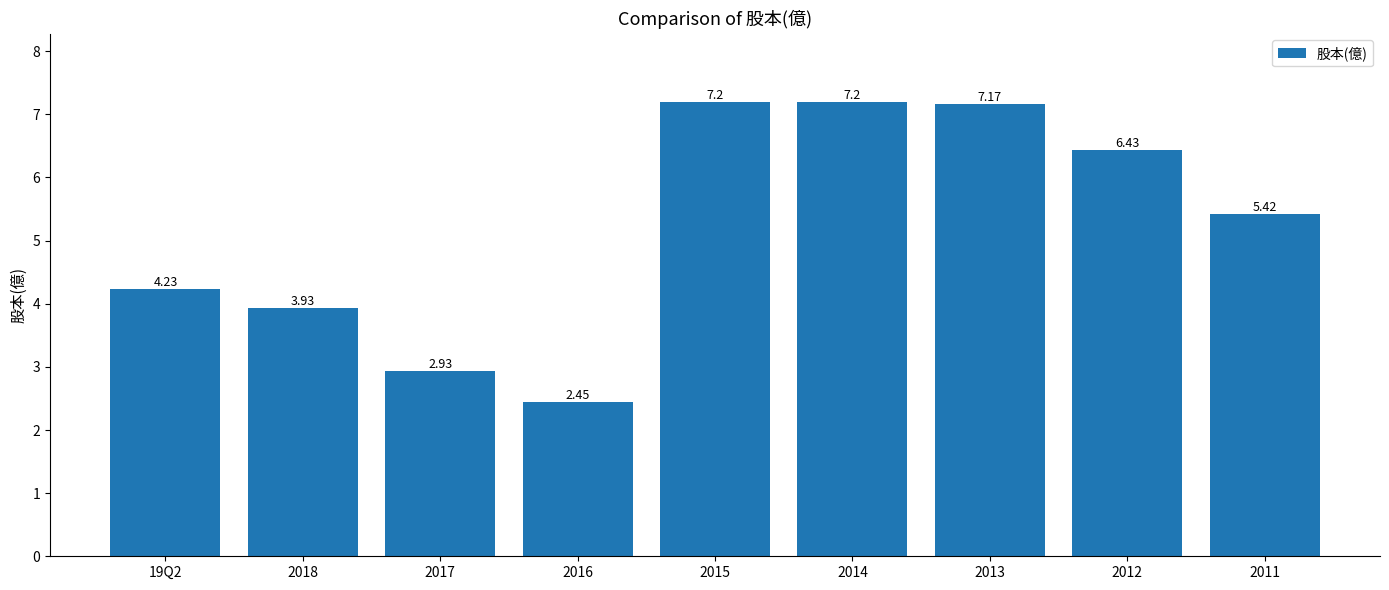

What is the difference between the values at 19Q2 and 2015?

3.0